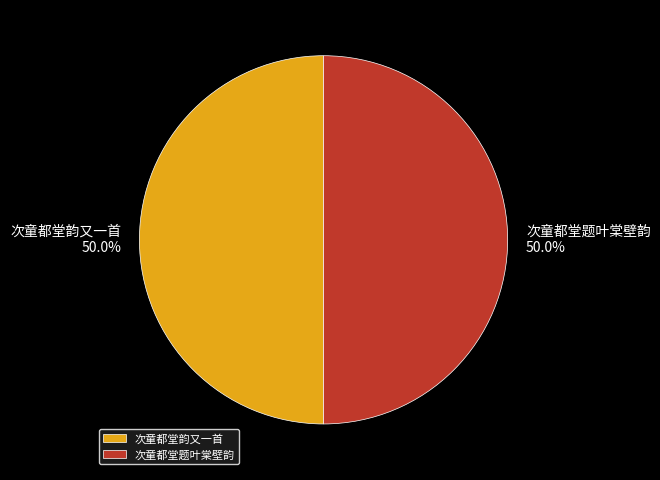

To the nearest percent, what portion does 次童都堂韵又一首 represent?

50%